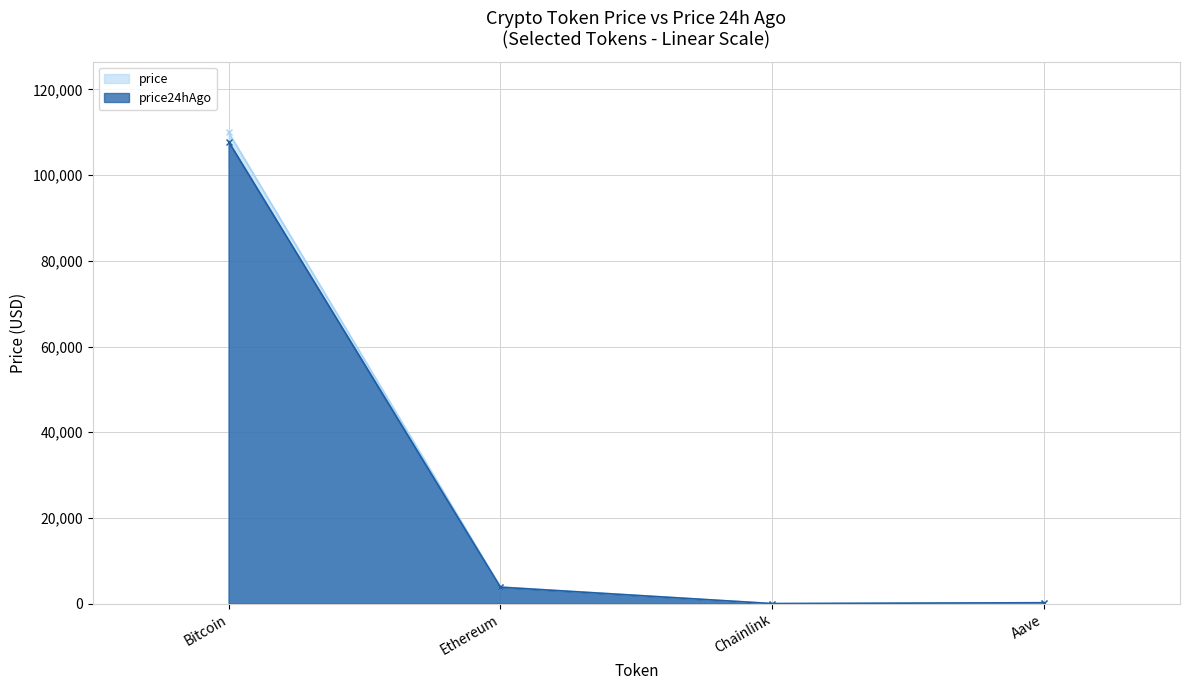

Reading left to right, transcribe all the data shown in this chart.

price: 109969.0	3890.5	17.6	222.1
price24hAgo: 107798.0	3844.4	17.5	217.4